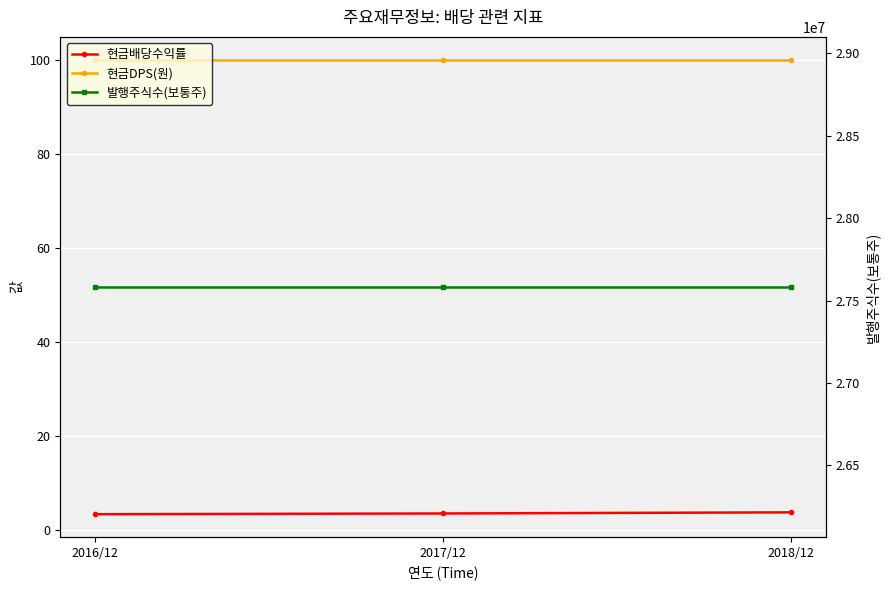

At how many categories does at least one series exceed 22248697?

3